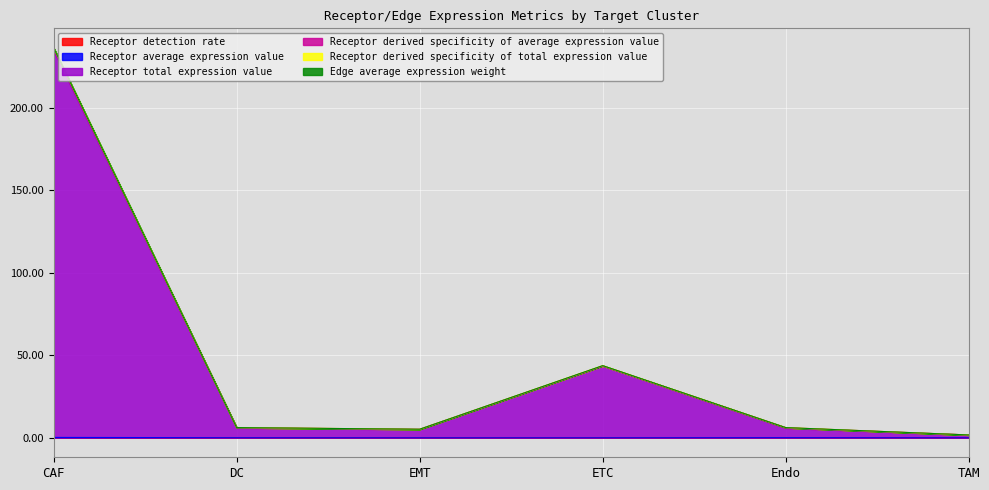

List the labels in order of Receptor total expression value value, largest first.

CAF, ETC, DC, Endo, EMT, TAM